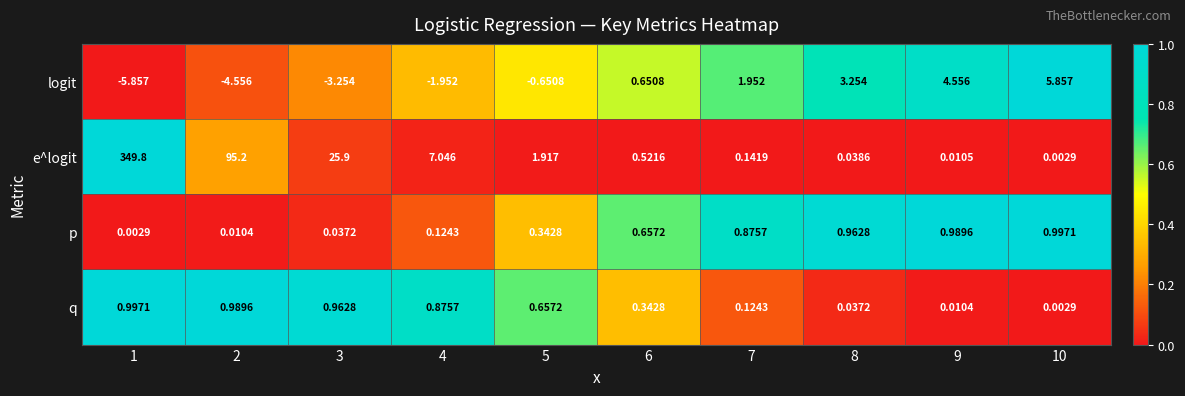

Rank the series at 3 from lowest to highest value.

logit, p, q, e^logit